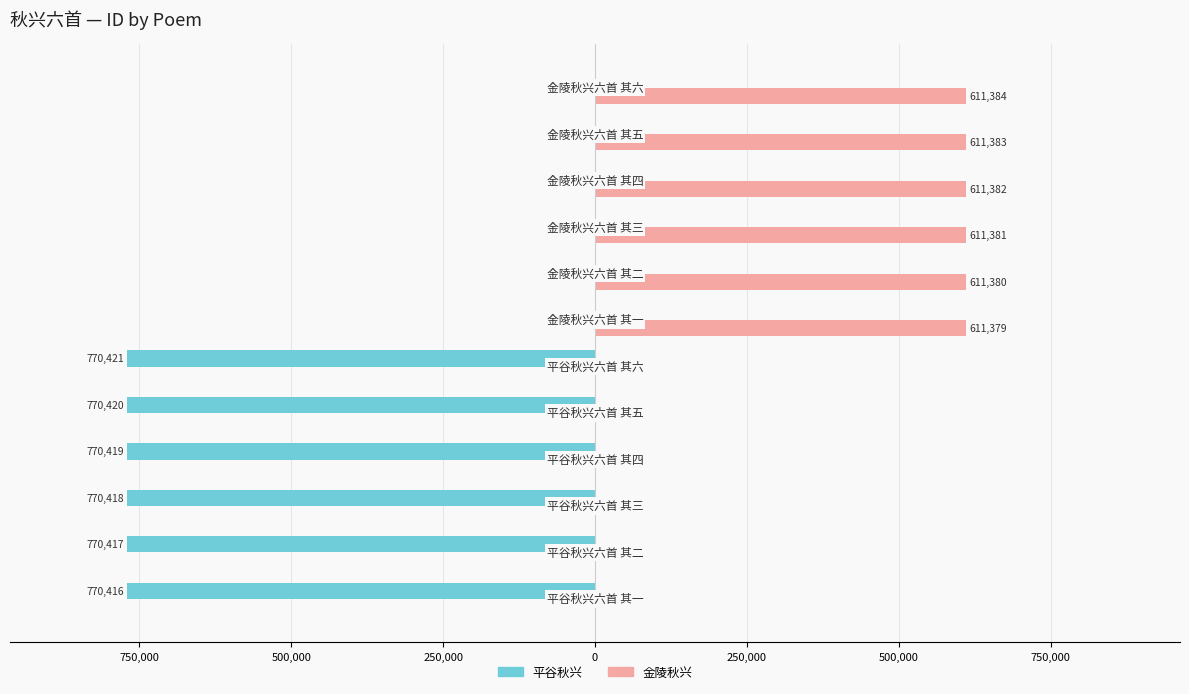

What is the sum of all 平谷秋兴 values?

-4622511